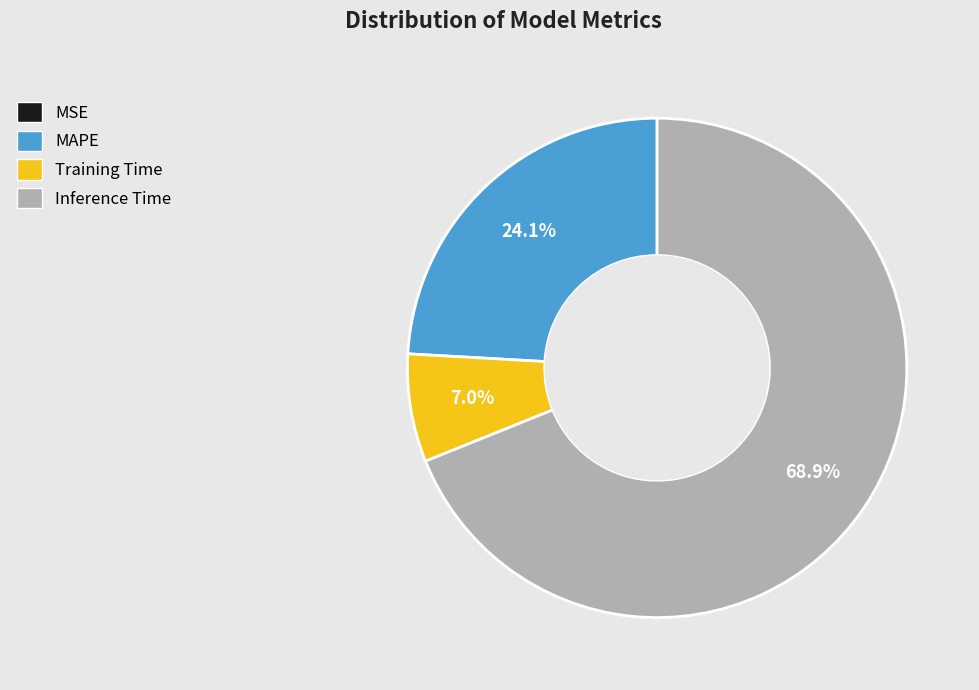

What percentage is NOT represented by Training Time?

93.0%